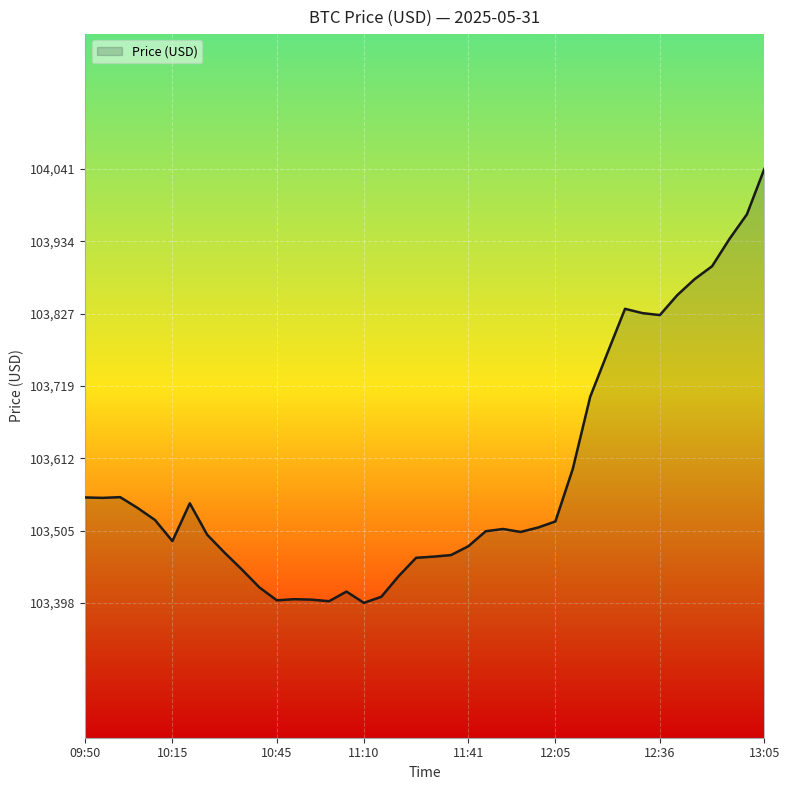

What is the difference between the maximum and minimum values?

643.4